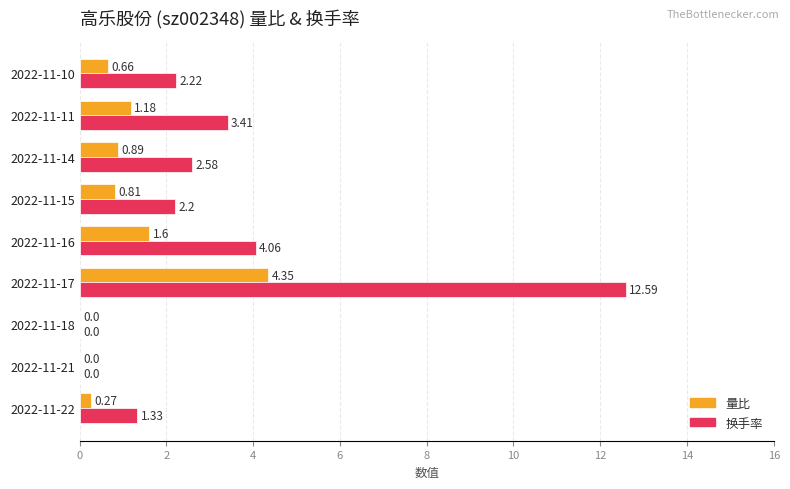

What is the sum of all 量比 values?

9.8